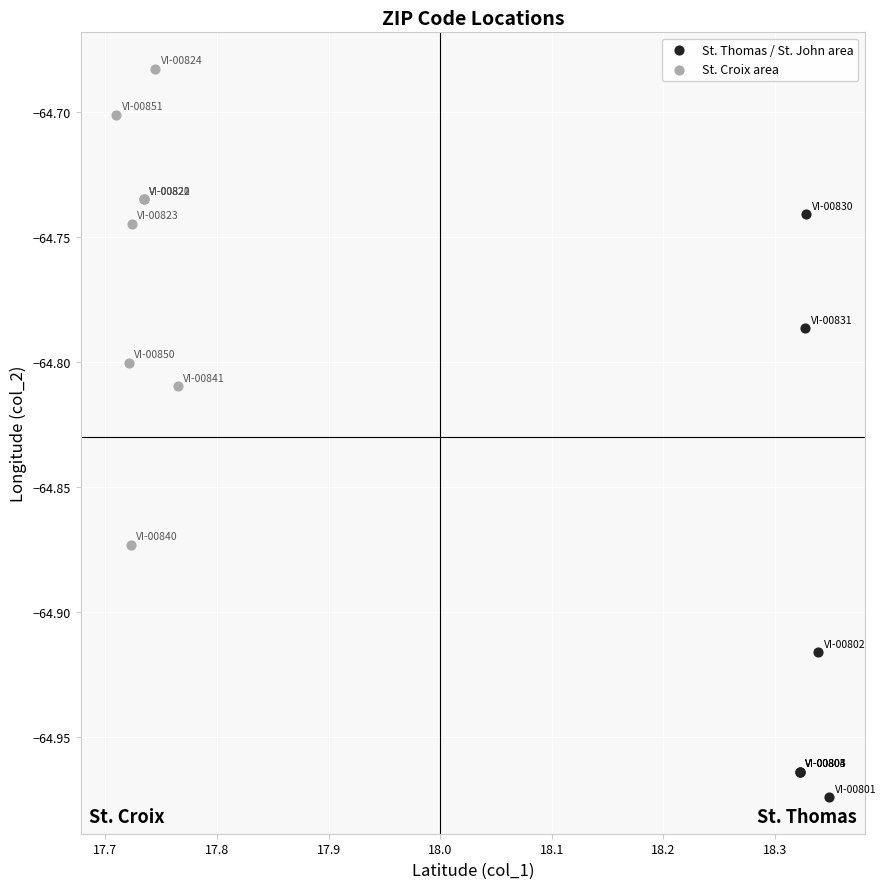

Which series contains the highest Y value?

St. Croix area